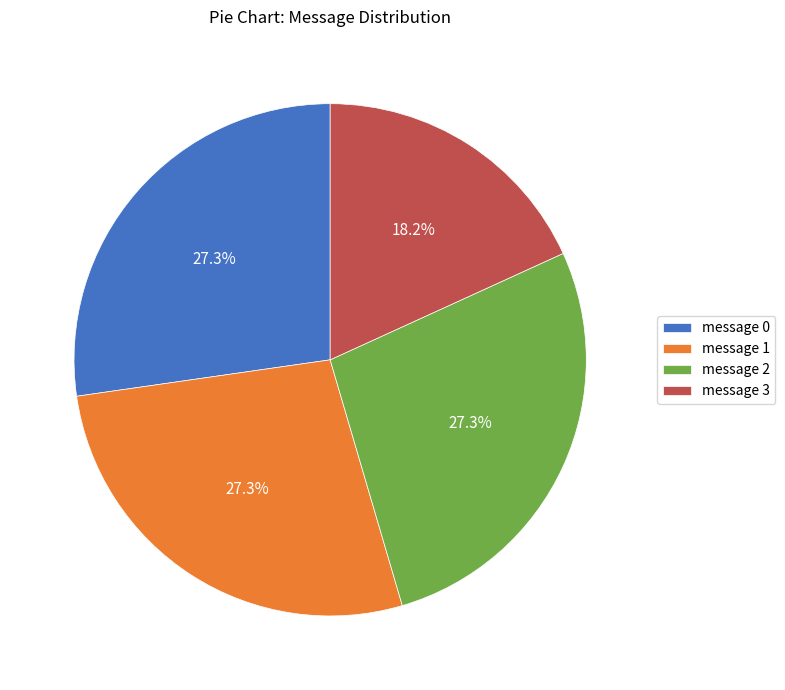

What is the ratio of the value at message 0 to the value at message 1?

1.0